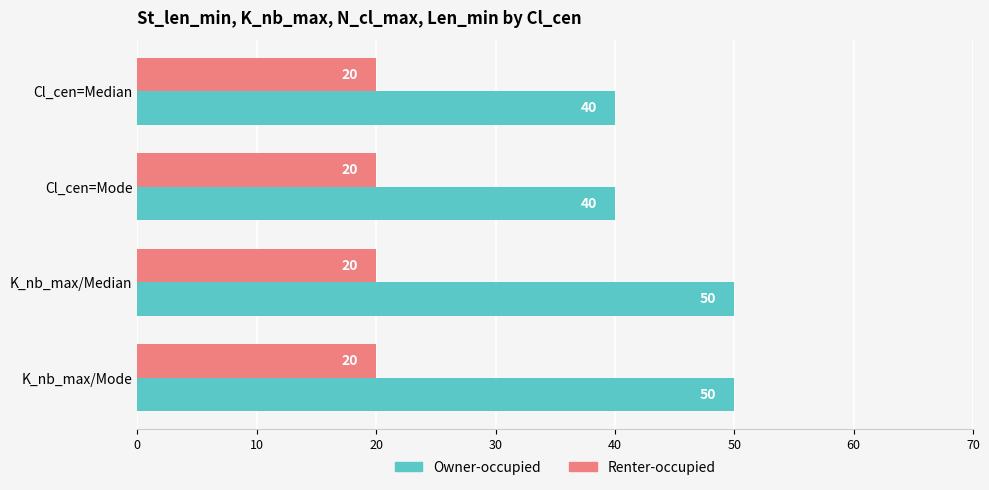

The Owner-occupied series shows 50 at K_nb_max/Mode. True or false?

True